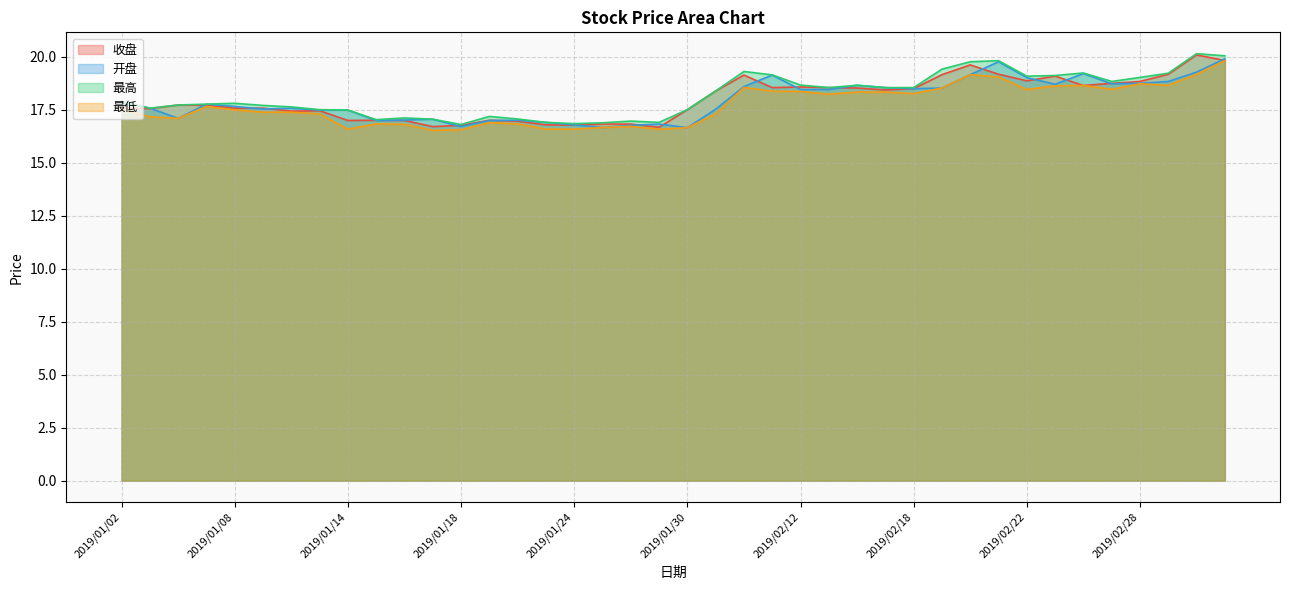

Rank the categories by 最低 value from highest to lowest.

2019/03/05, 2019/03/04, 2019/02/20, 2019/02/21, 2019/02/28, 2019/03/01, 2019/02/26, 2019/02/25, 2019/02/01, 2019/02/19, 2019/02/27, 2019/02/22, 2019/02/11, 2019/02/12, 2019/02/14, 2019/02/15, 2019/02/18, 2019/02/13, 2019/01/07, 2019/01/02, 2019/01/08, 2019/01/09, 2019/01/10, 2019/01/11, 2019/01/31, 2019/01/03, 2019/01/04, 2019/01/21, 2019/01/15, 2019/01/22, 2019/01/16, 2019/01/28, 2019/01/25, 2019/01/30, 2019/01/14, 2019/01/23, 2019/01/24, 2019/01/29, 2019/01/18, 2019/01/17